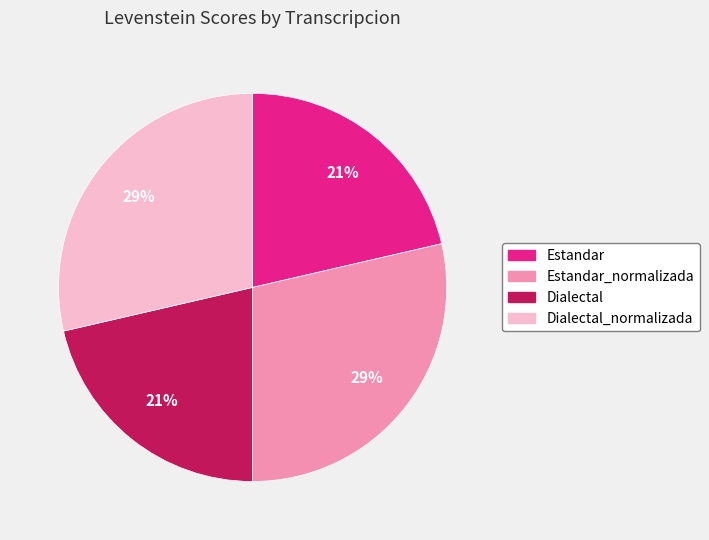

To the nearest percent, what is the average slice percentage?

25%